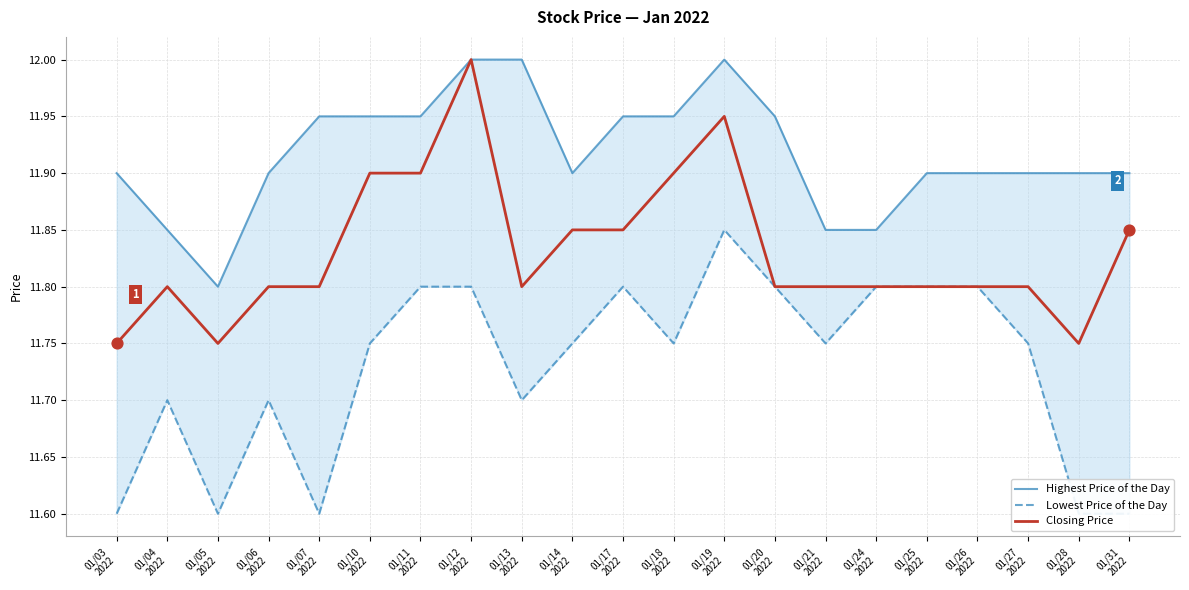

Is the value of Lowest Price of the Day at 01/05
2022 greater than the value of Highest Price of the Day at 01/17
2022?

No